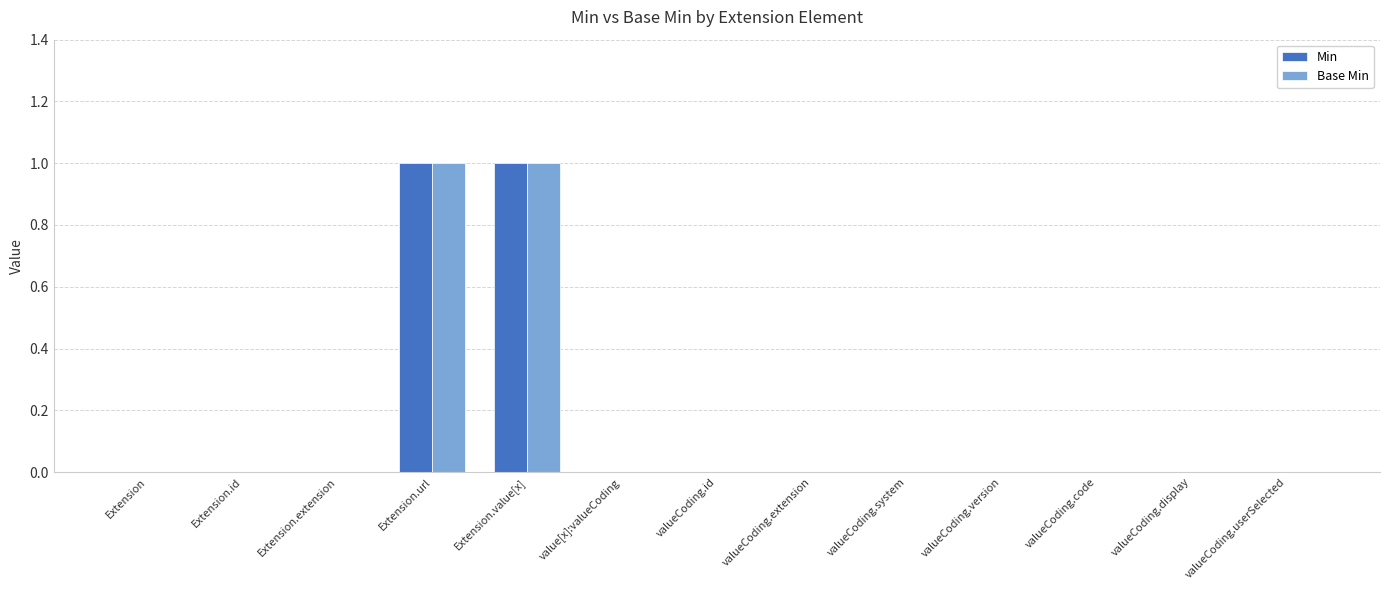

Is the value of Base Min at valueCoding.id greater than the value of Min at Extension.url?

No